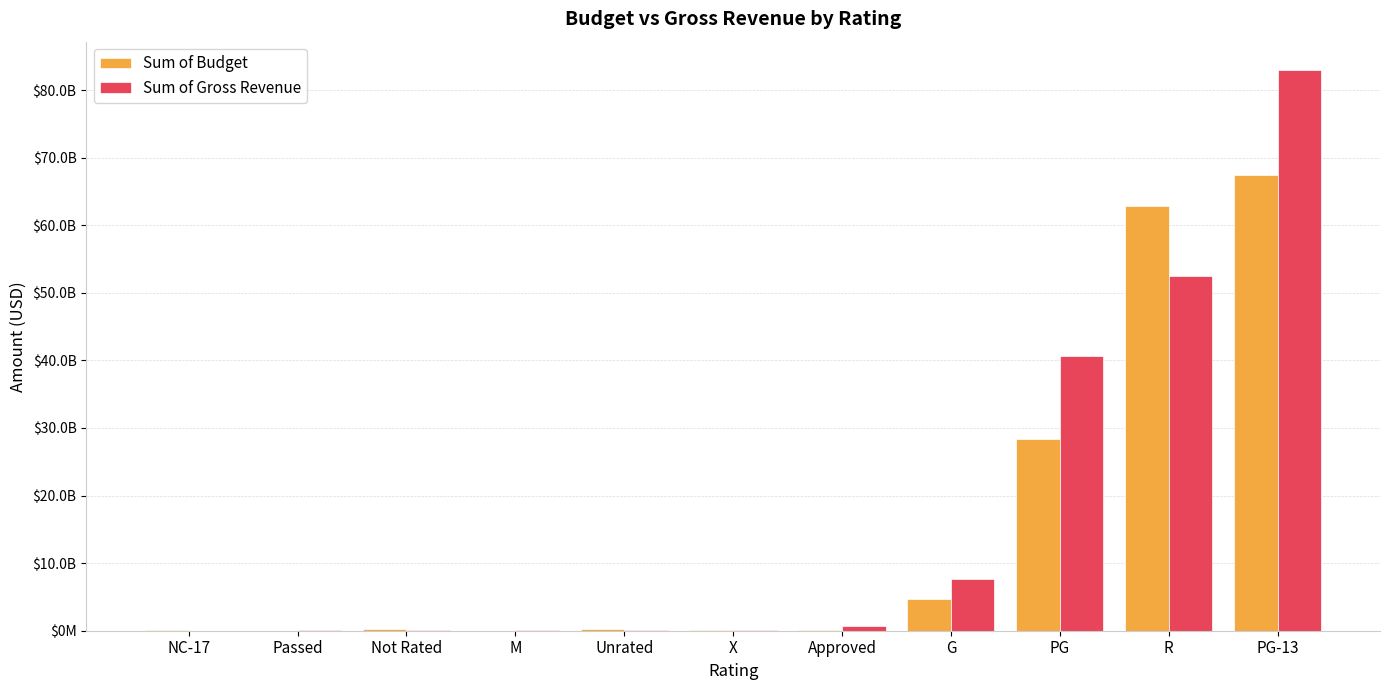

What is the difference between the second highest and second lowest values in the Sum of Budget series?

62815720132